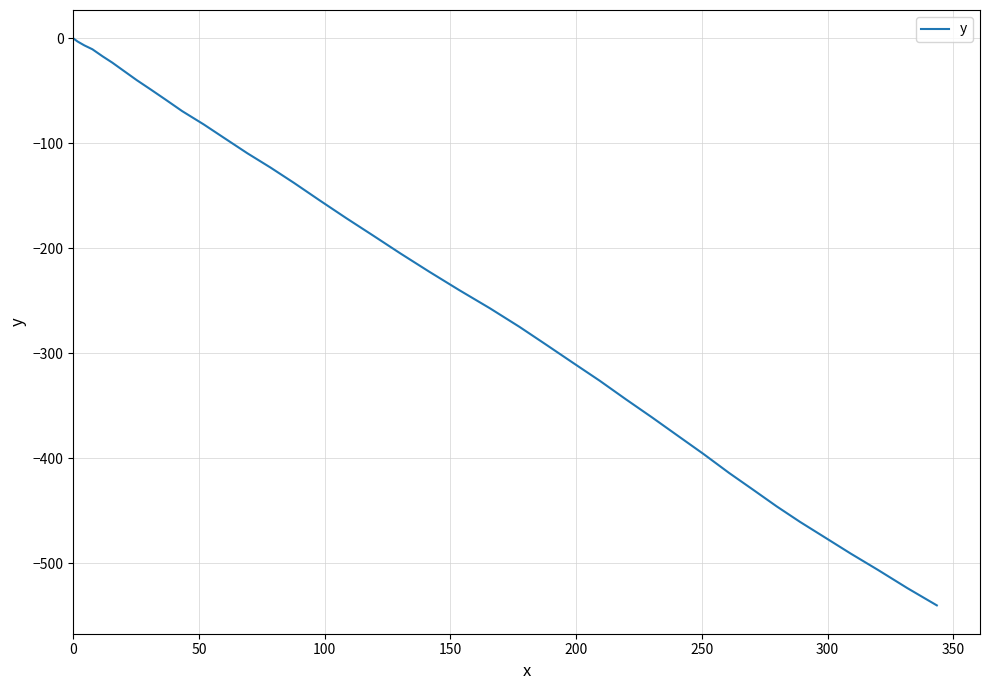

What is the smallest value displayed?

-540.0